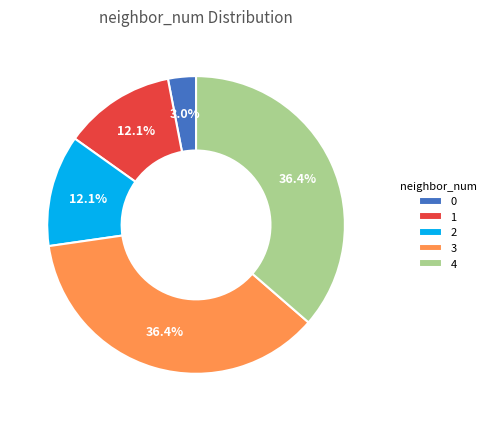

To the nearest percent, what is the difference between the 3 and 0 slice percentages?

33%